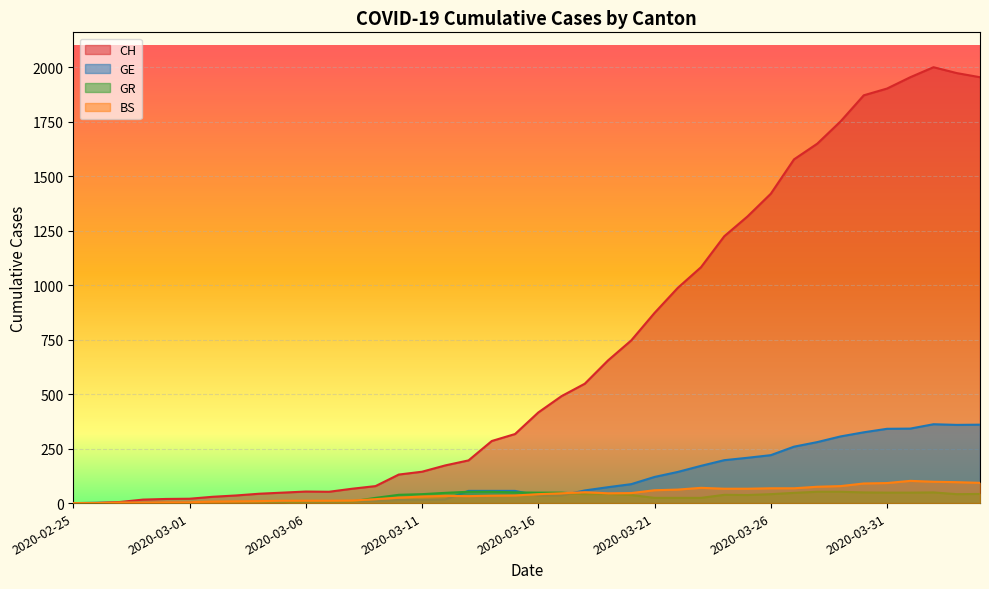

At which label does CH first exceed 416?

2020-03-17